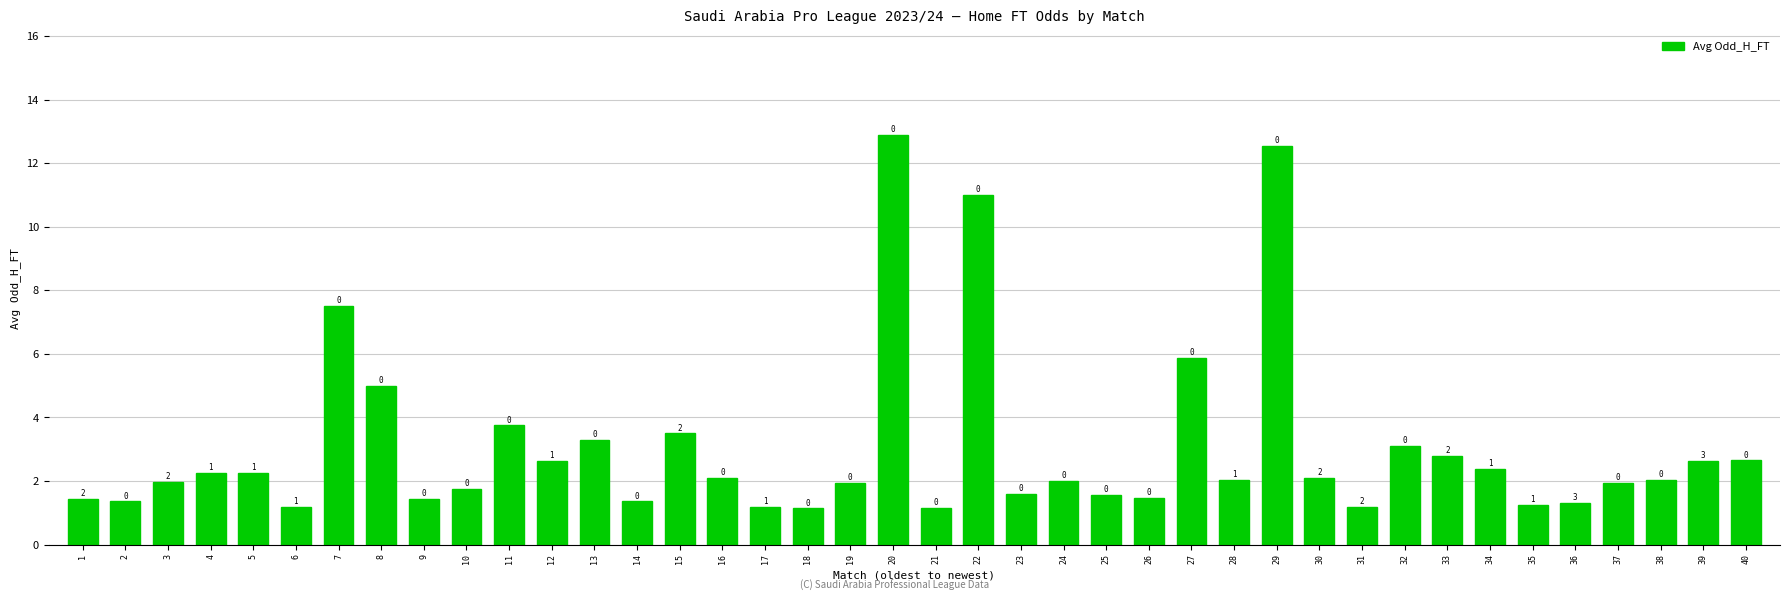

What is the minimum value shown in the chart?

1.1